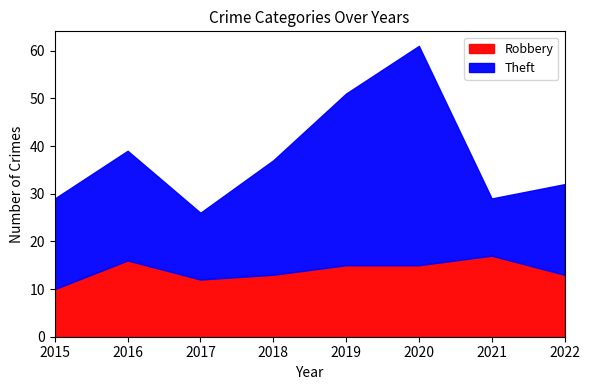

Reading right to left, what are all the values shown in this chart?

Robbery: 13	17	15	15	13	12	16	10
Theft: 19	12	46	36	24	14	23	19